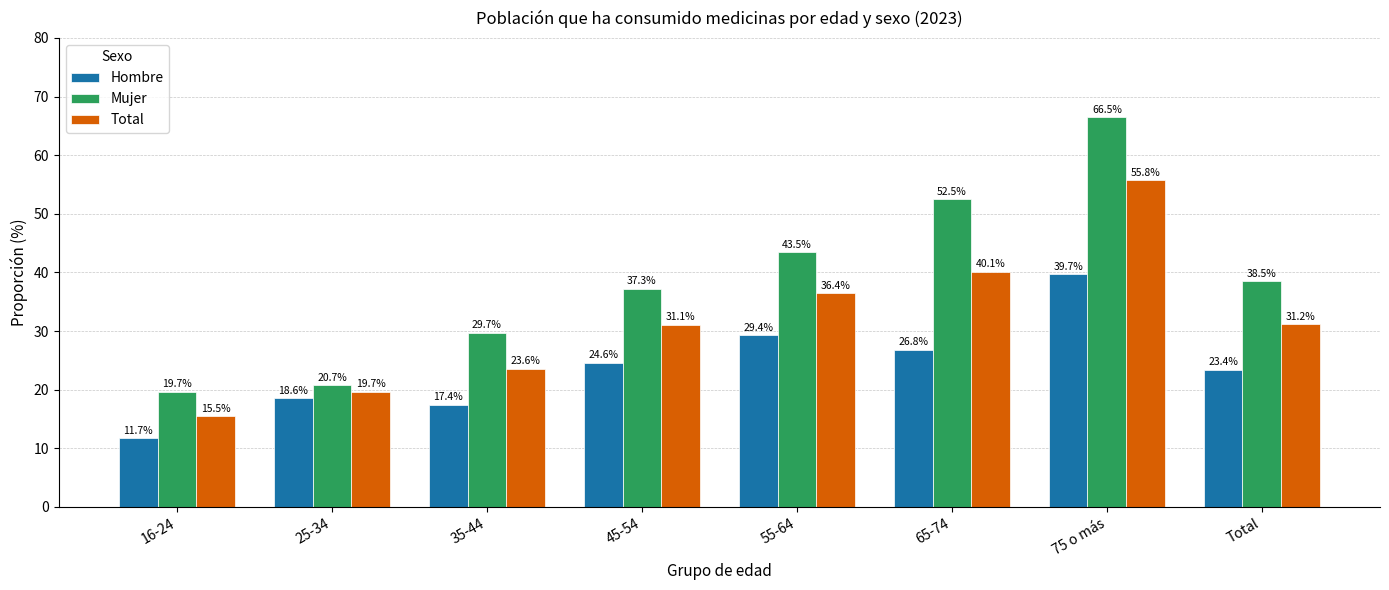

The value of Total at 65-74 is 40.1. True or false?

True